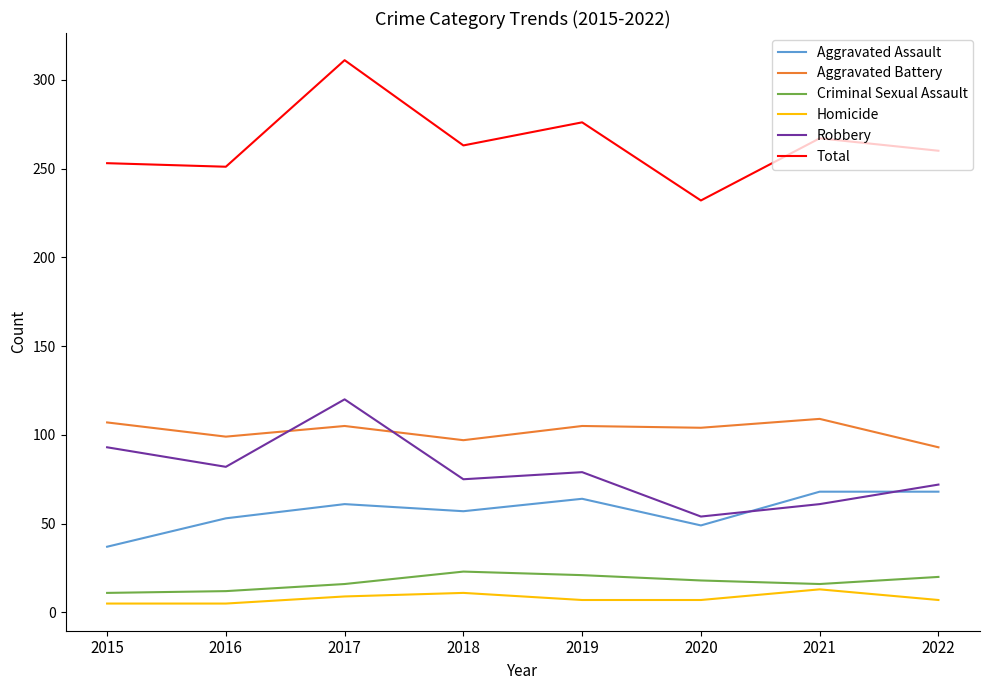

Which series has the widest spread of values?

Total